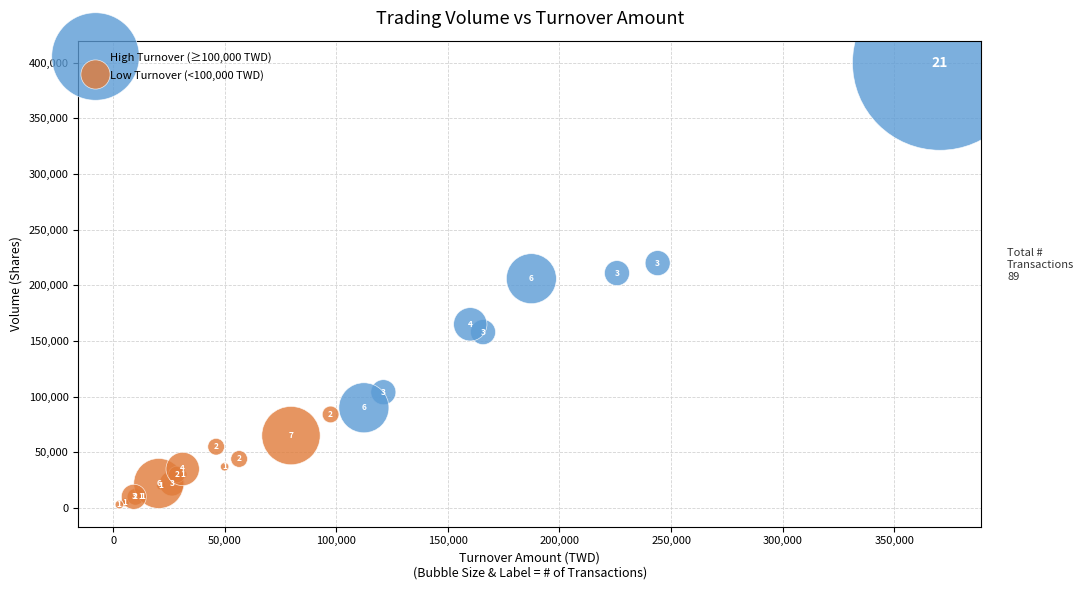

Which series contains the lowest Y value?

Low Turnover (<100,000 TWD)